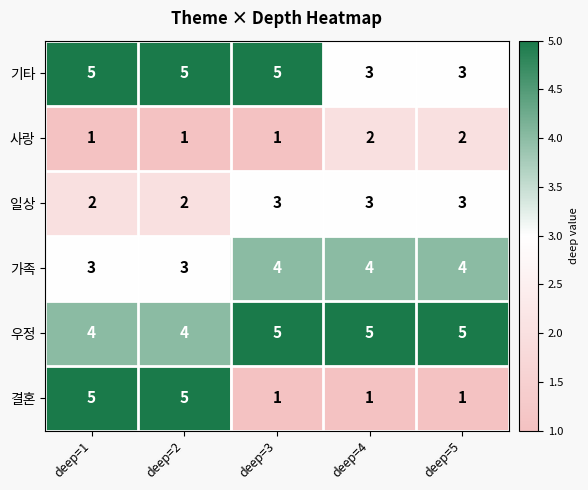

Which series changed the most between deep=1 and deep=4?

결혼